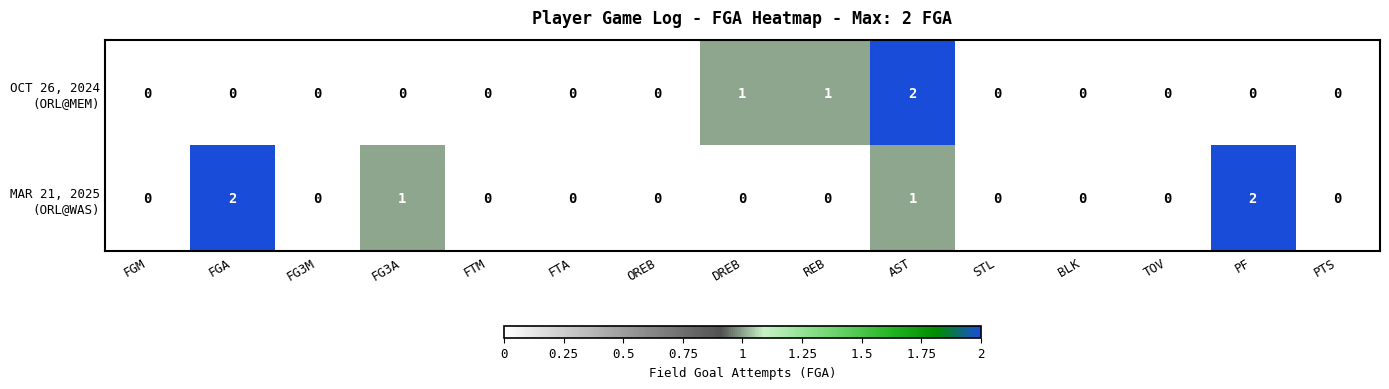

At which category is the sum across all series the highest?

AST